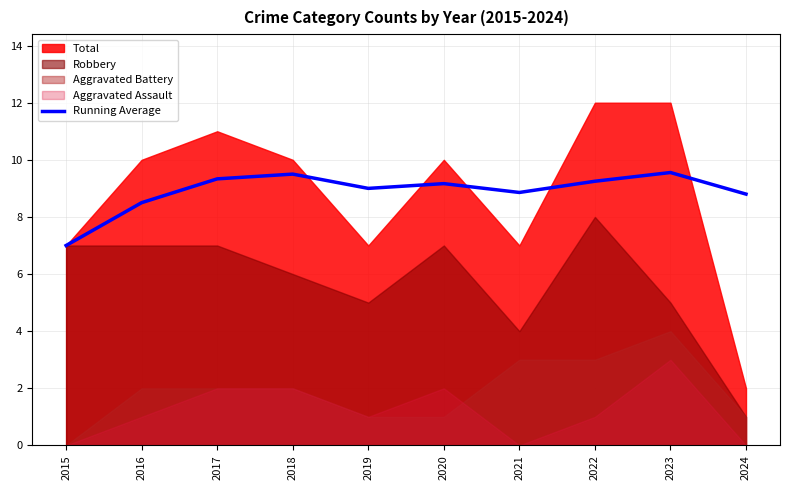

At which label does Running Average reach its minimum?

2015